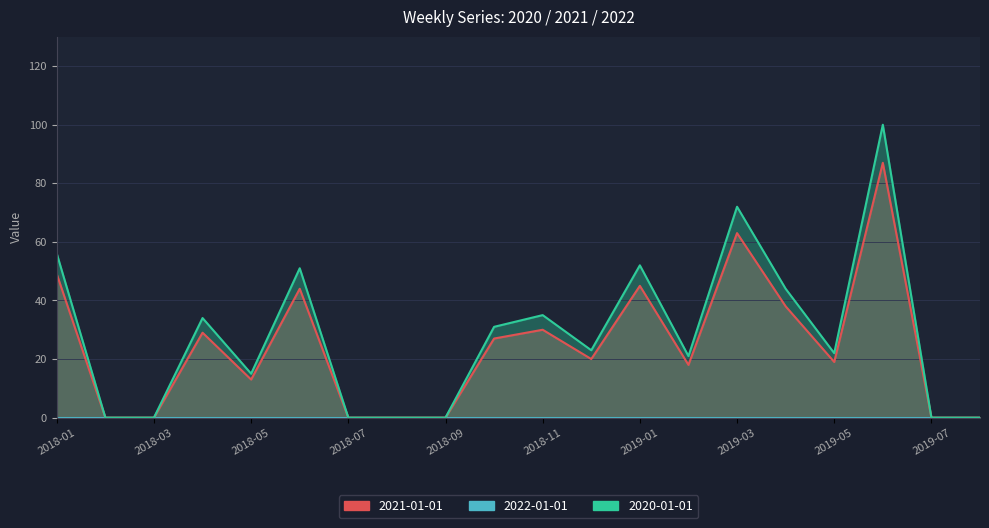

What is the average value of the 2020-01-01 series?

28